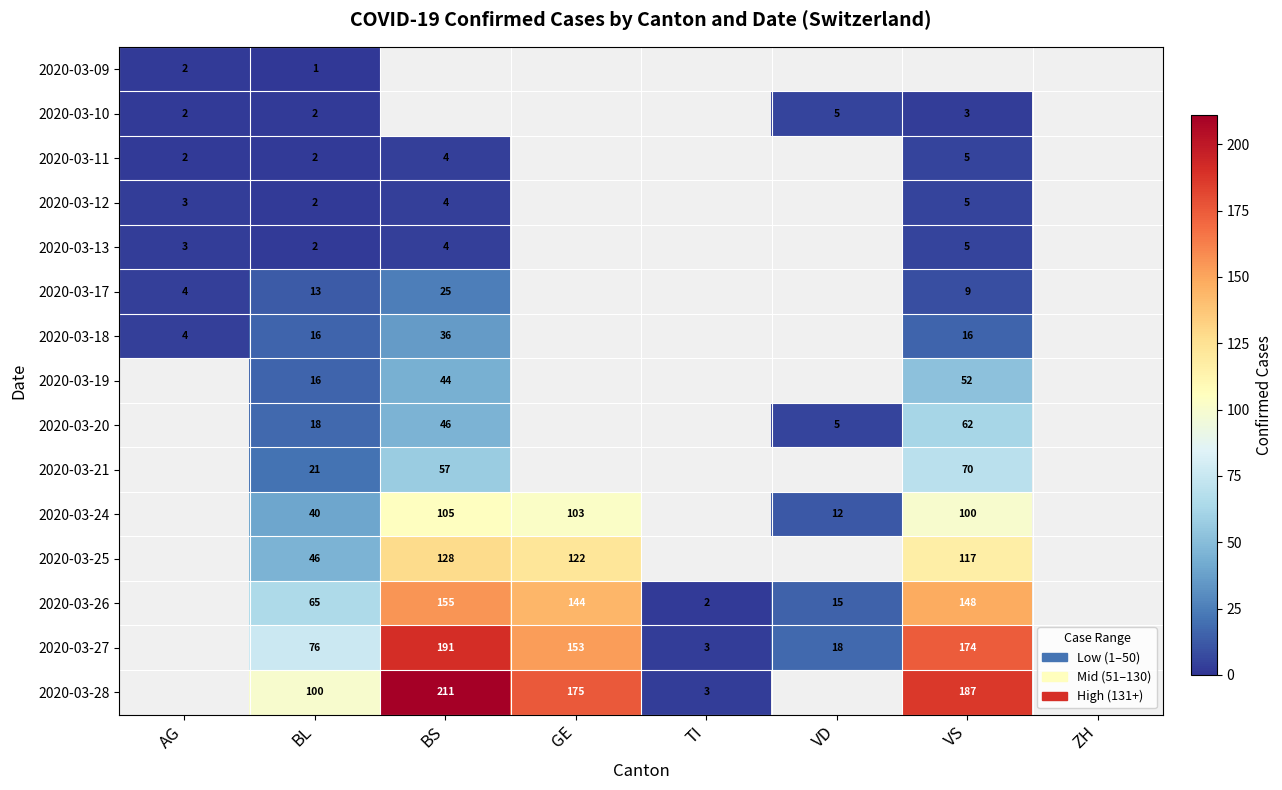

Count the number of data series in this chart.

15